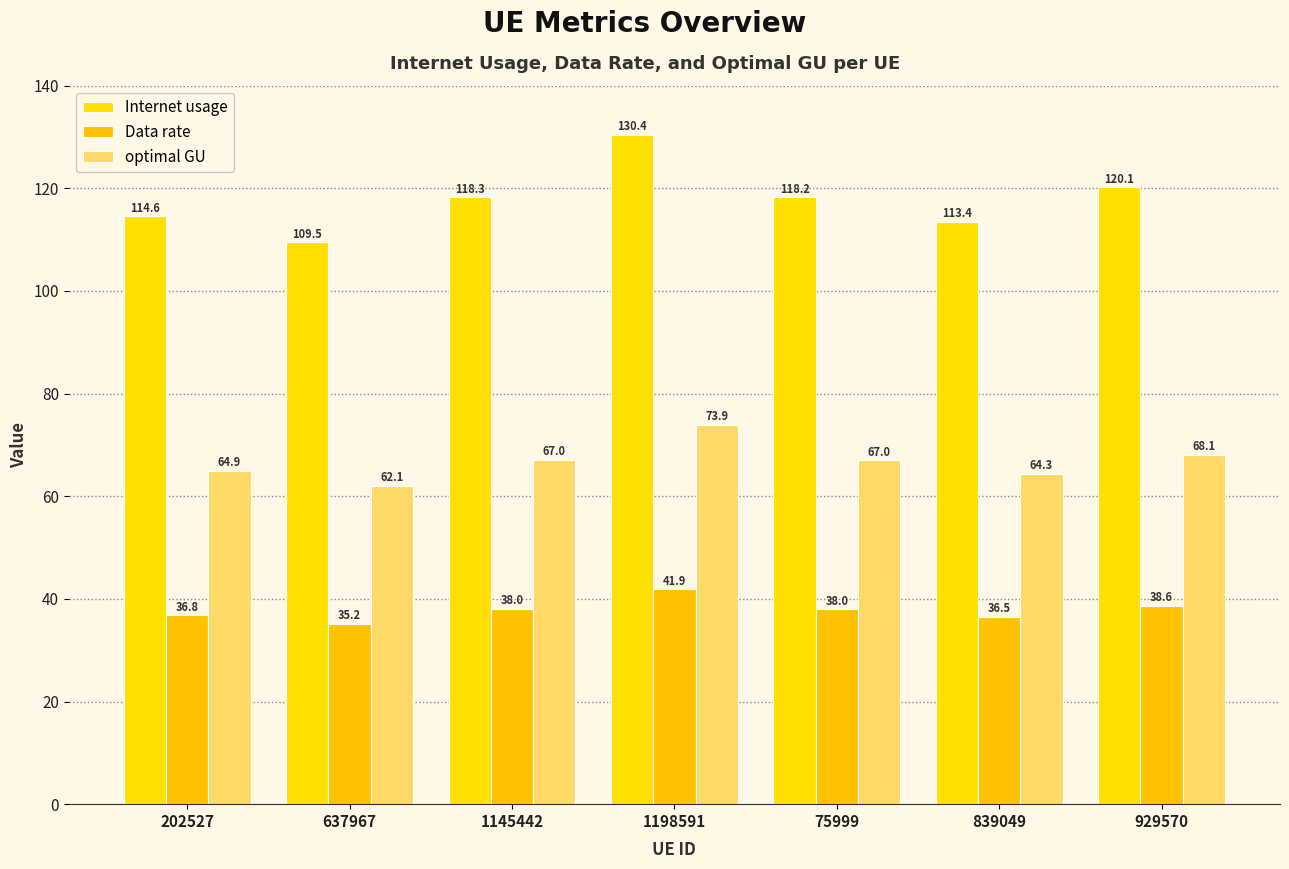

What is the value of the Internet usage bar at the 4th from the left?

130.4